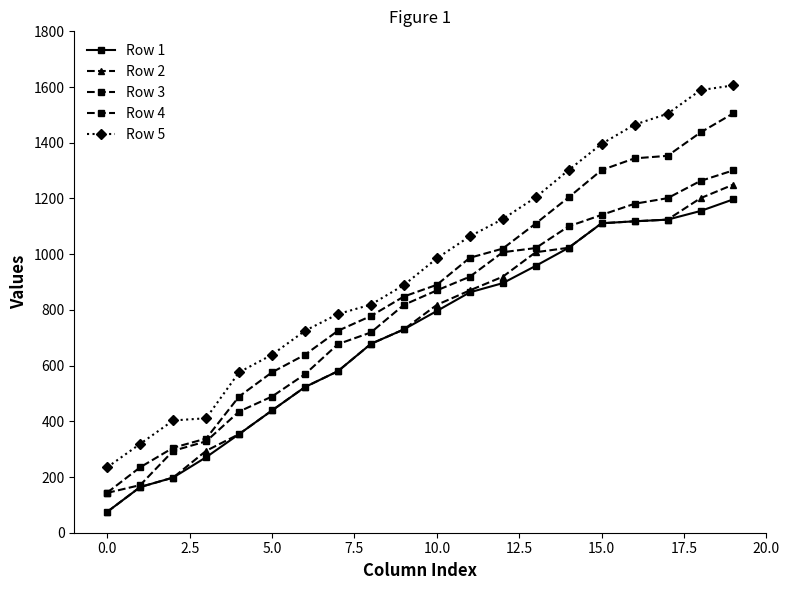

What is the average value of the Row 2 series?

724